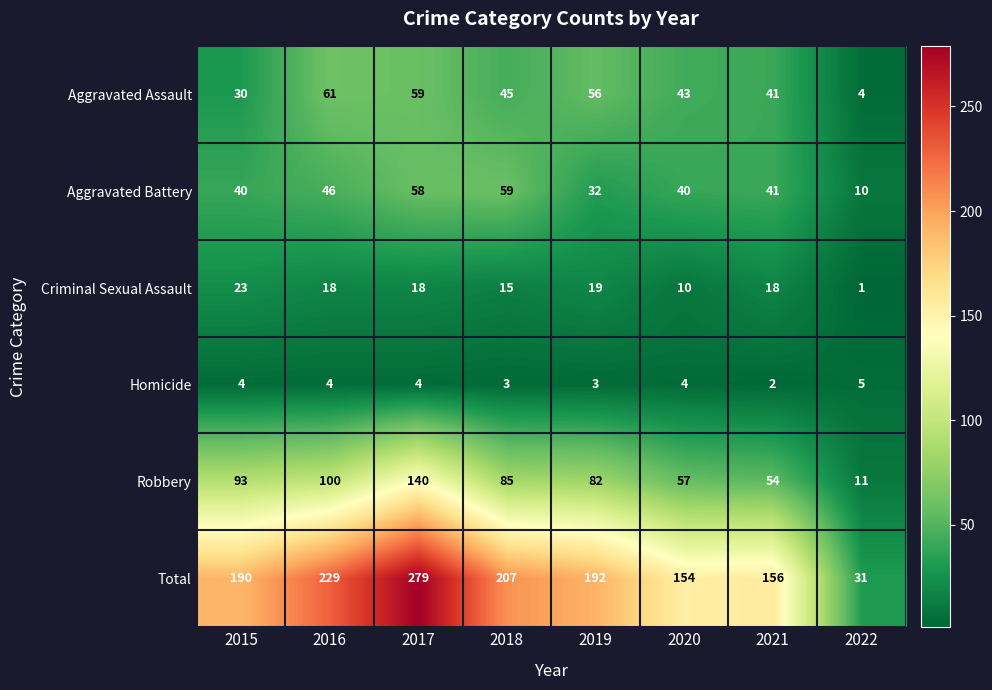

At which label is Aggravated Battery closest to 34?

2019